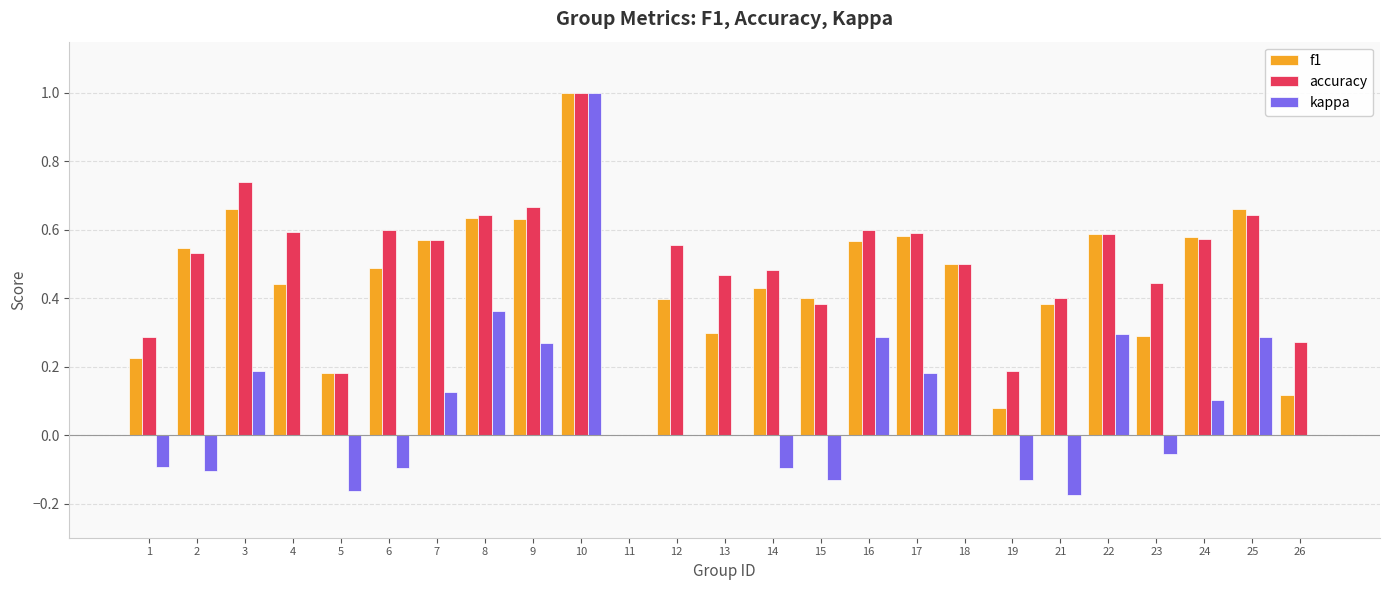

Is it true that f1 equals 0.1 at 5?

False